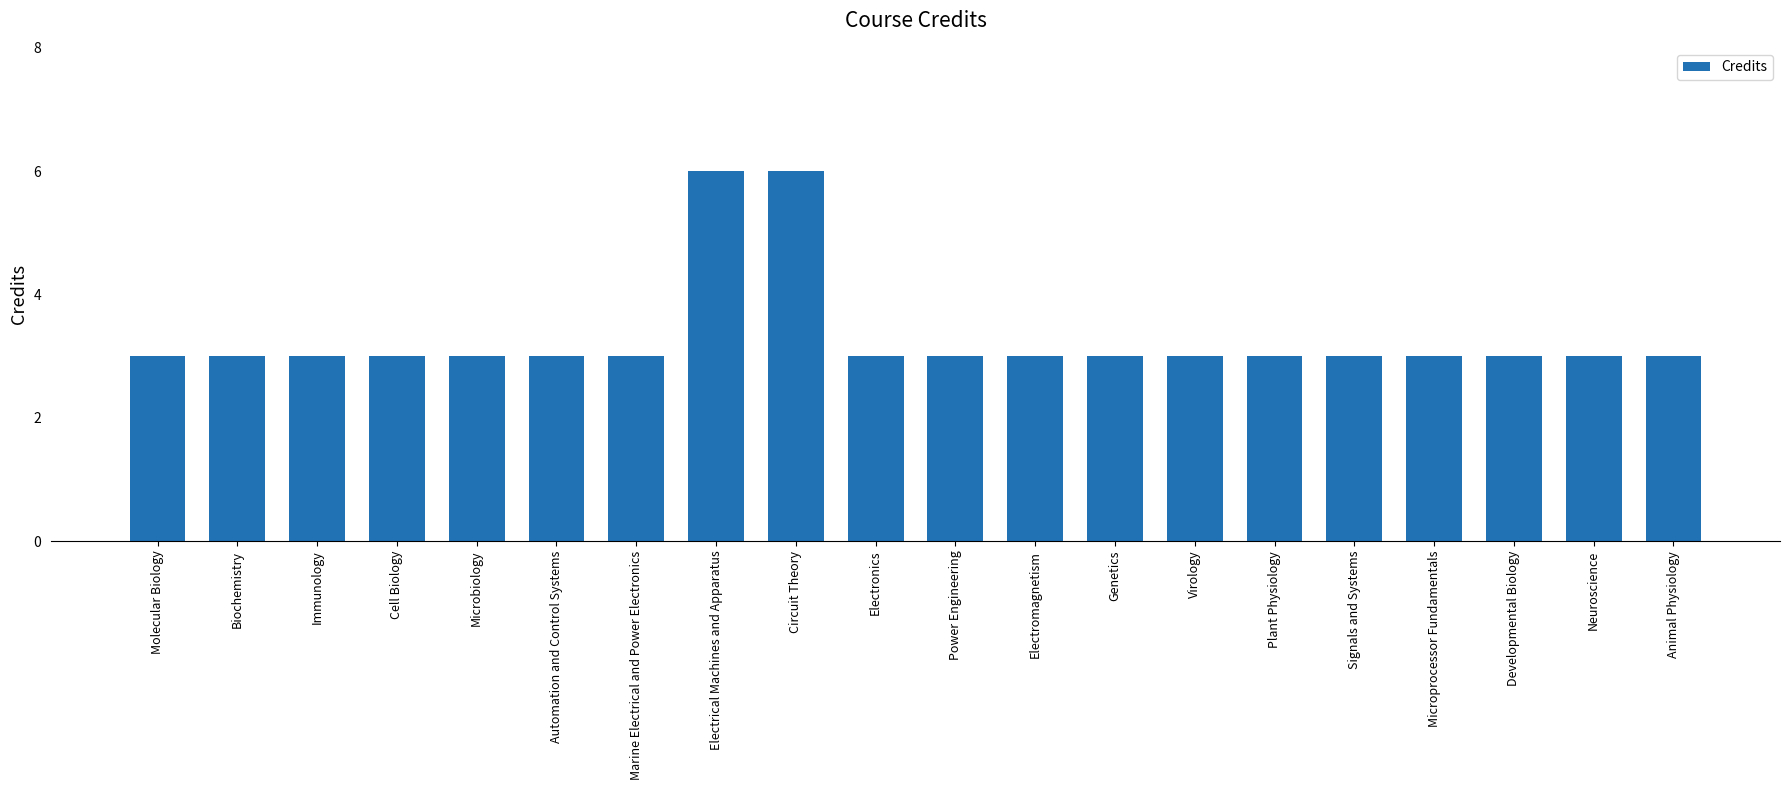

Does the chart contain stacked bars?

No